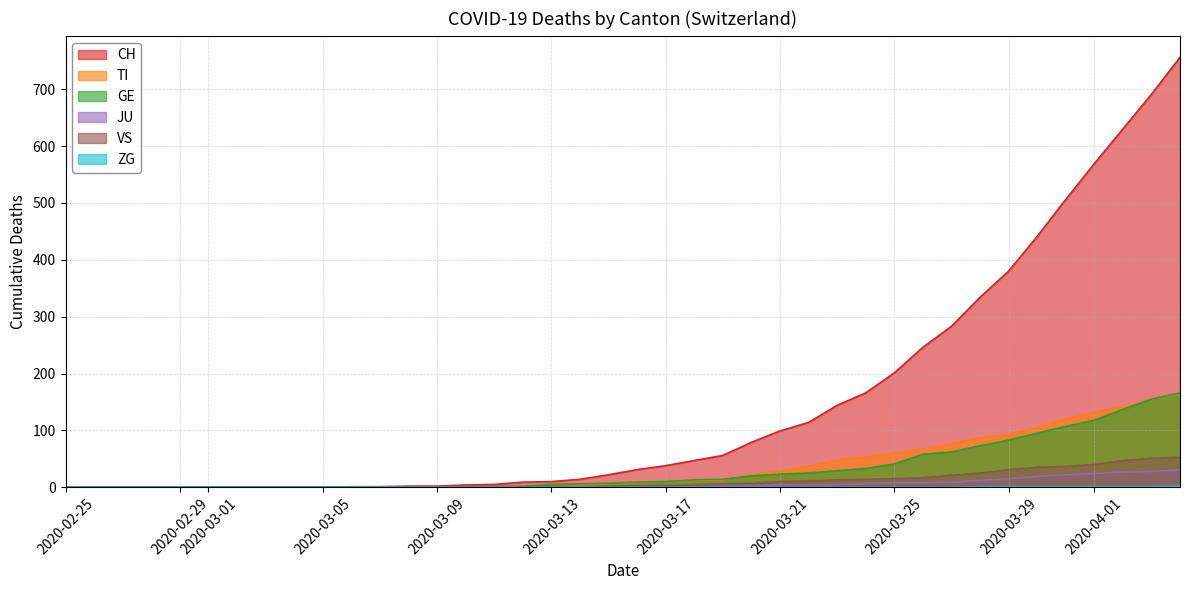

The CH series shows 5 at 2020-03-11. True or false?

True